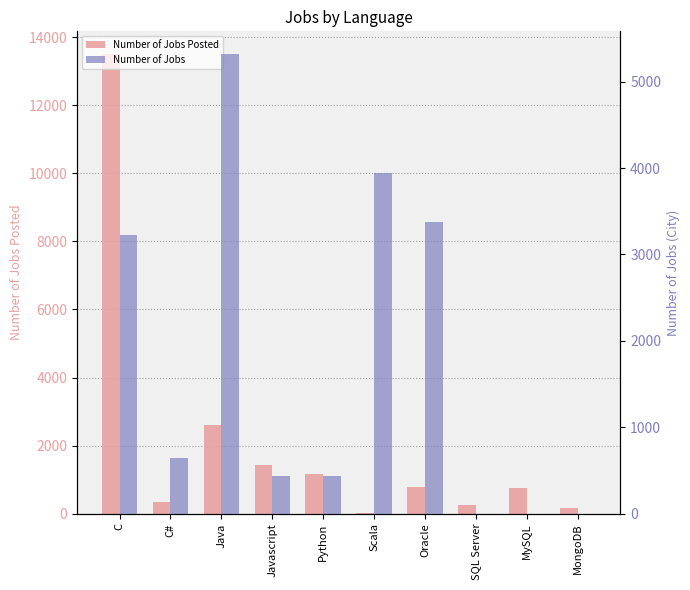

The value of Number of Jobs Posted at C# is 333. True or false?

True